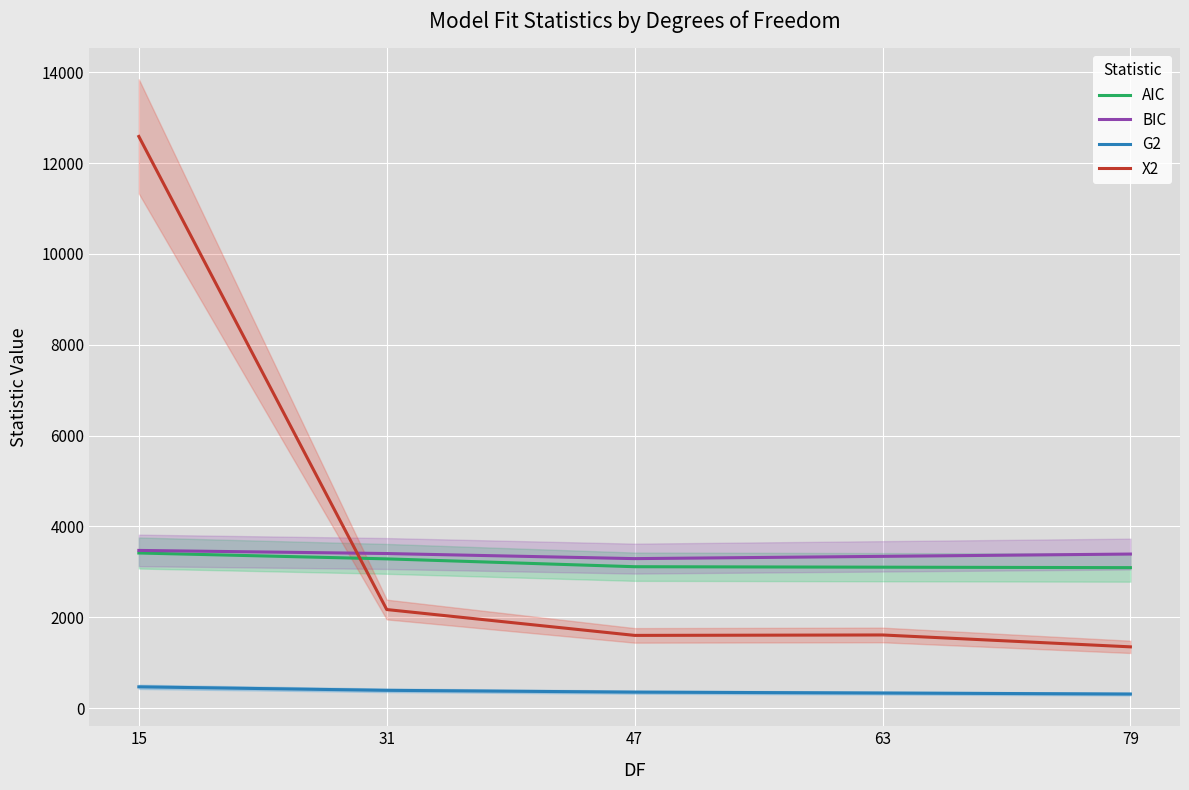

Which category has the lowest value in the BIC series?

47